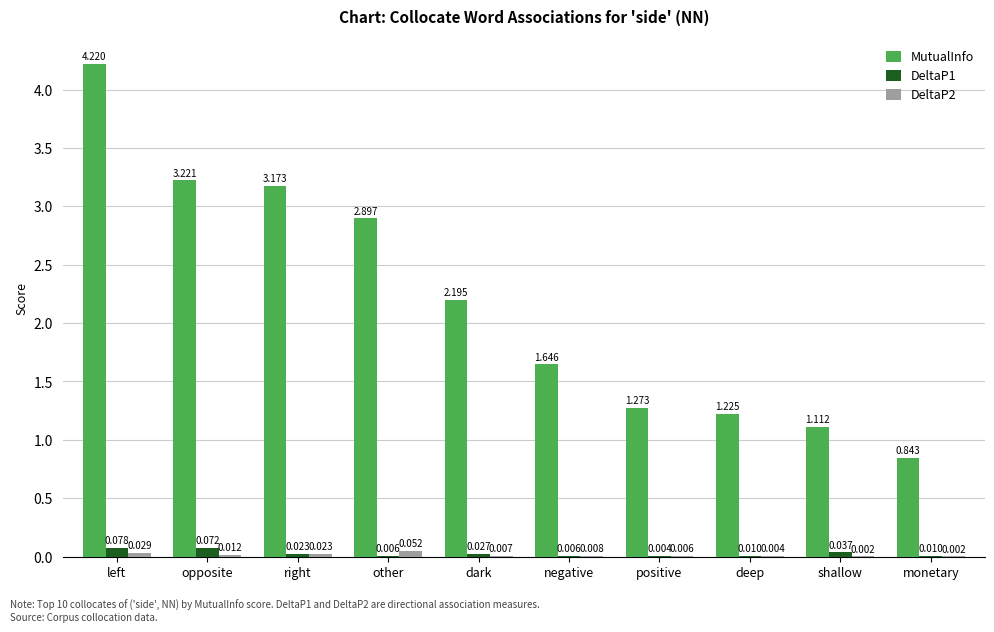

Between left and other, which series saw the biggest shift?

MutualInfo